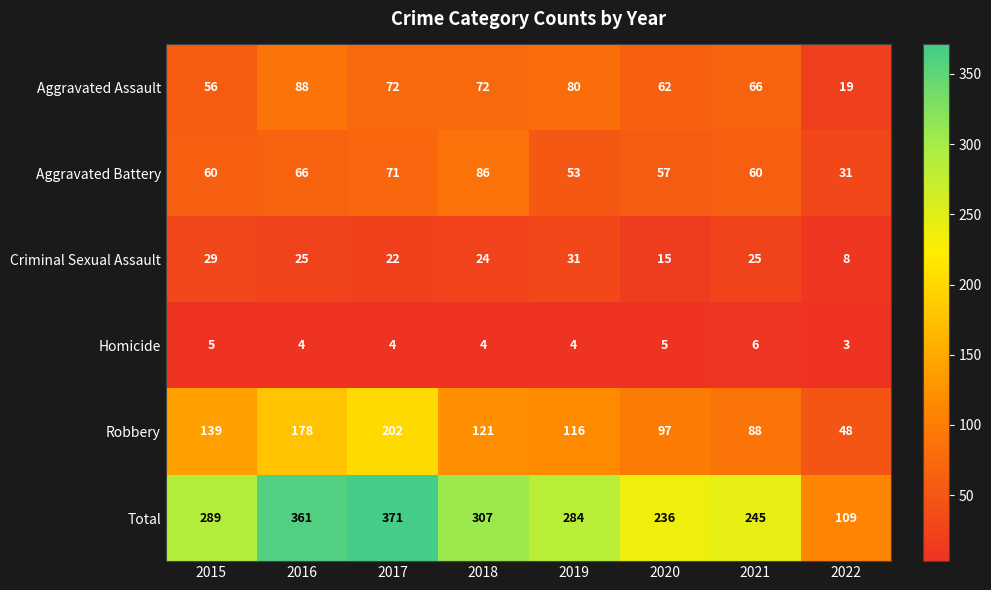

How many distinct data groups are displayed?

6